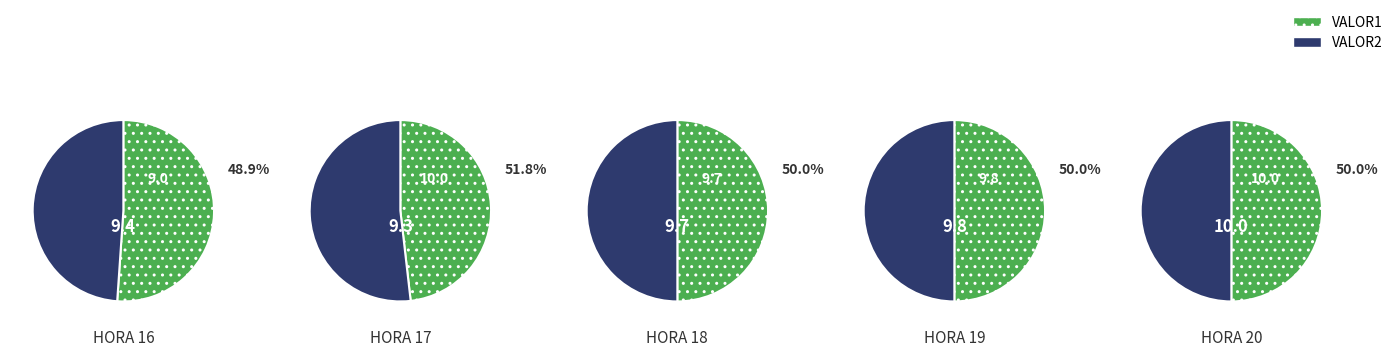

What is the ratio of the value at 16 to the value at 17?

1.0